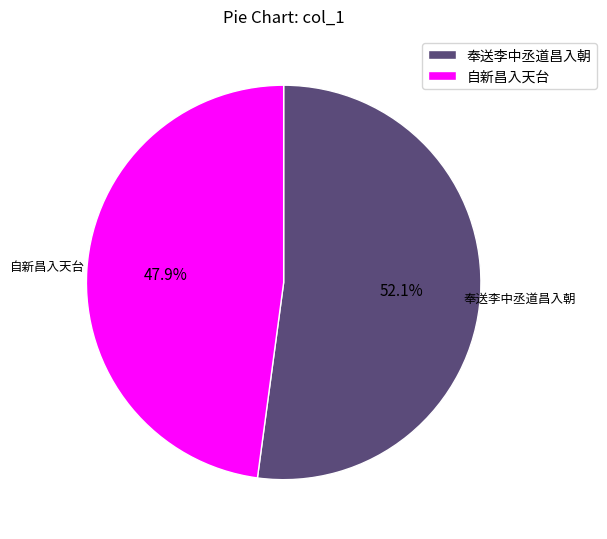

What percentage is the 奉送李中丞道昌入朝 slice, to the nearest percent?

52%